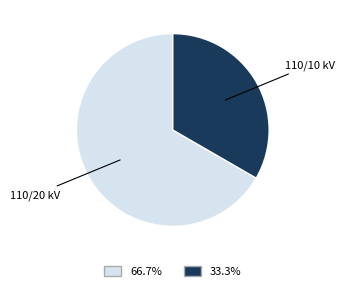

Is there any slice that represents more than half of the pie?

Yes